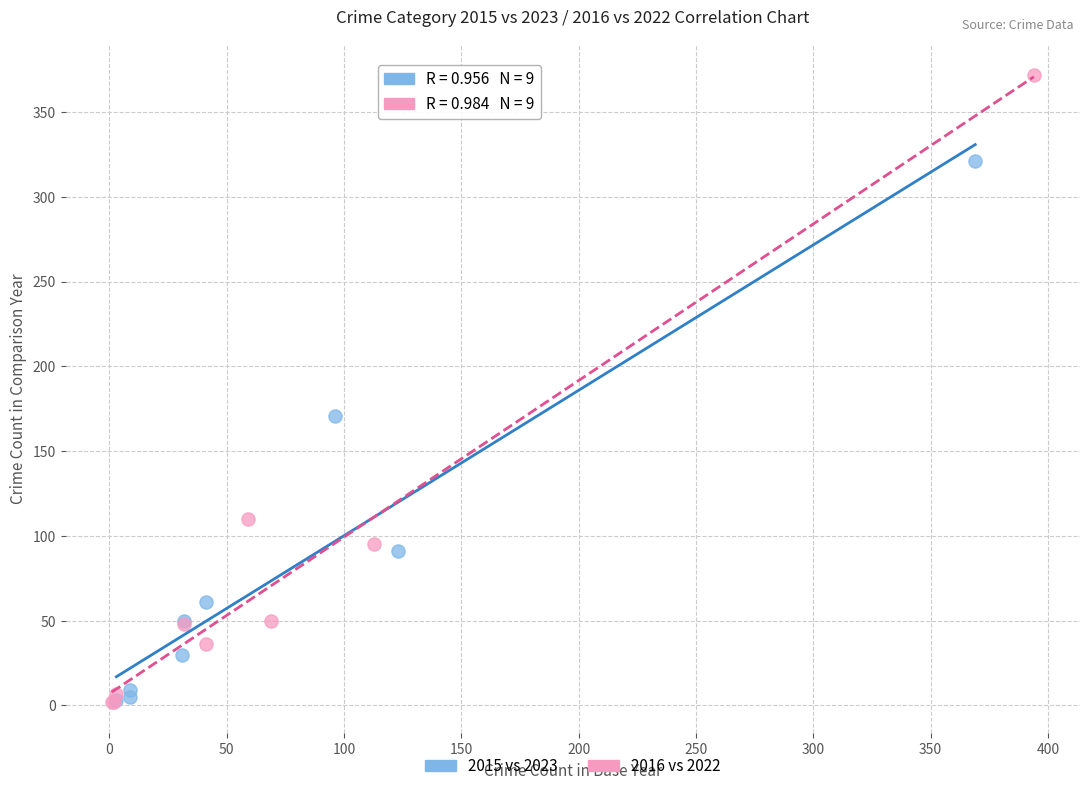

Which series has the largest Y range (max minus min)?

2016 vs 2022